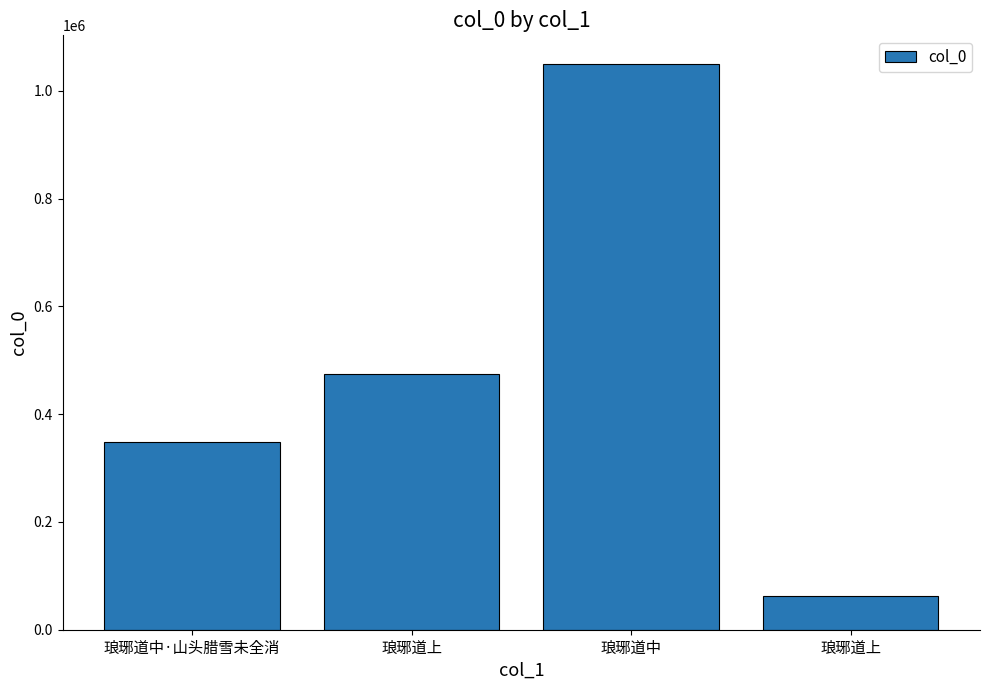

List the labels in order of value, smallest first.

琅琊道上, 琅琊道中·山头腊雪未全消, 琅琊道上, 琅琊道中